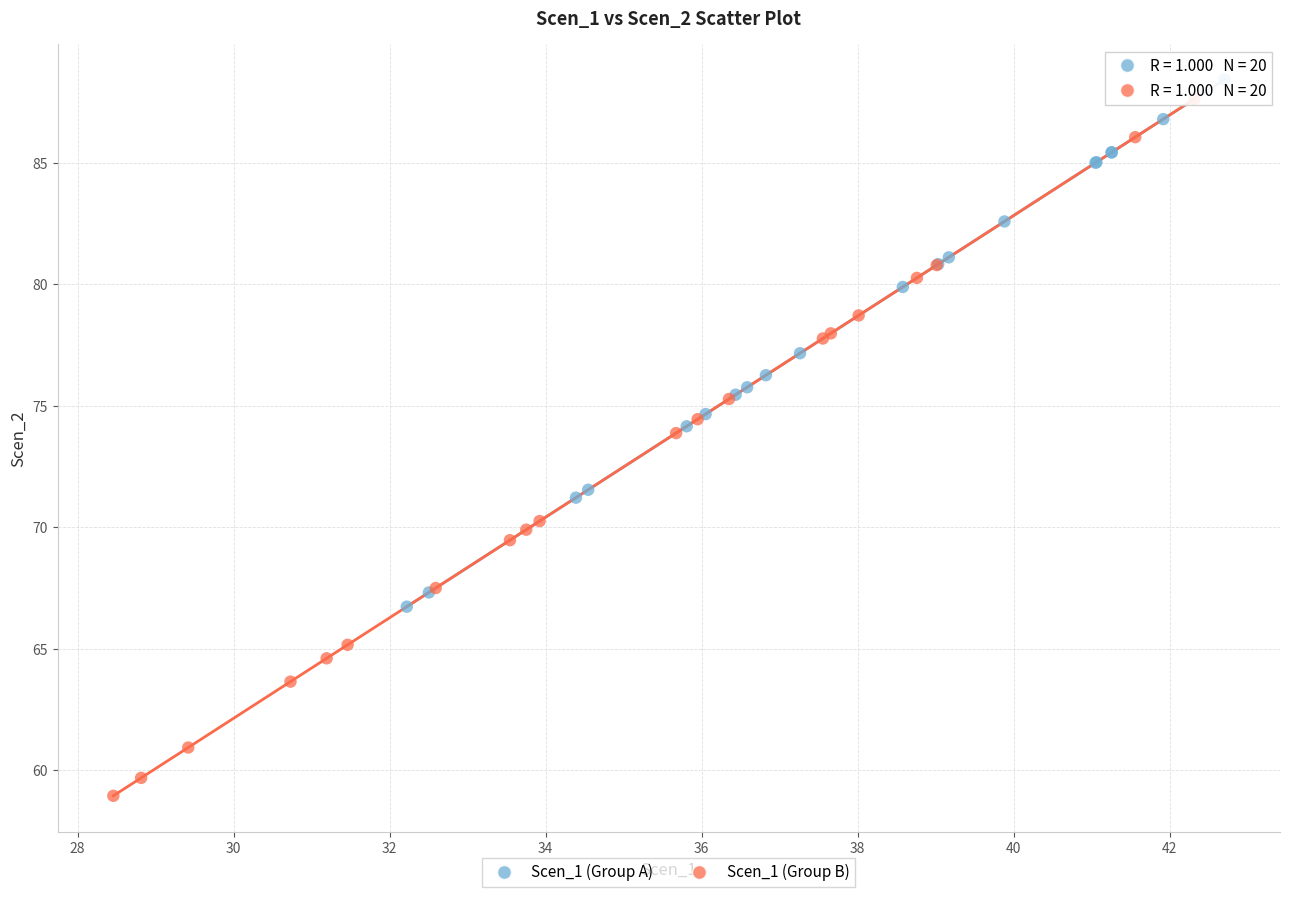

Which series has the widest spread of Y values?

Scen_1 (Group B)